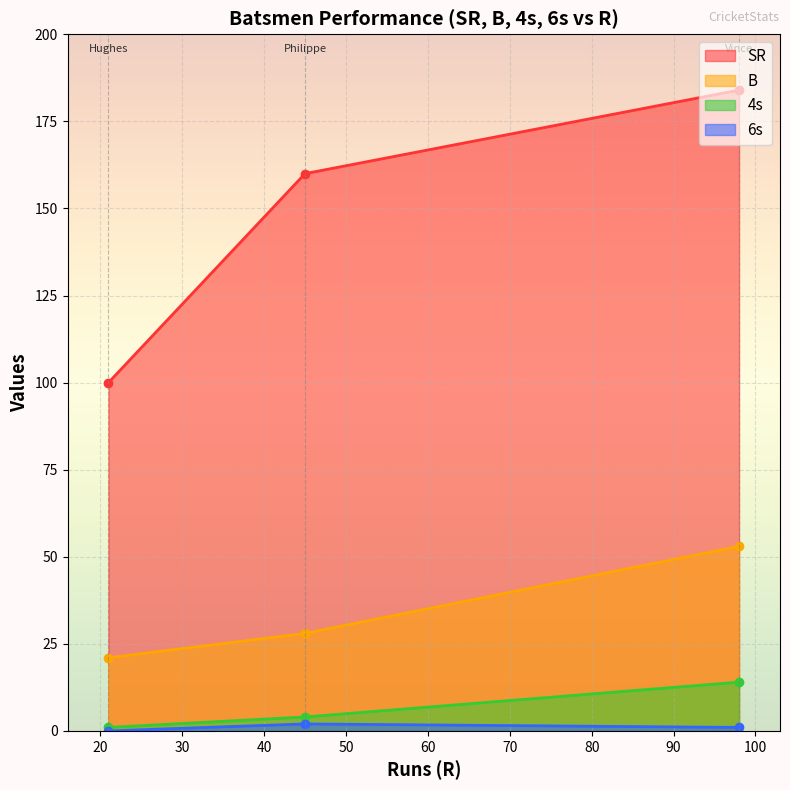

List the series in order of their peak value, highest first.

SR, B, 4s, 6s